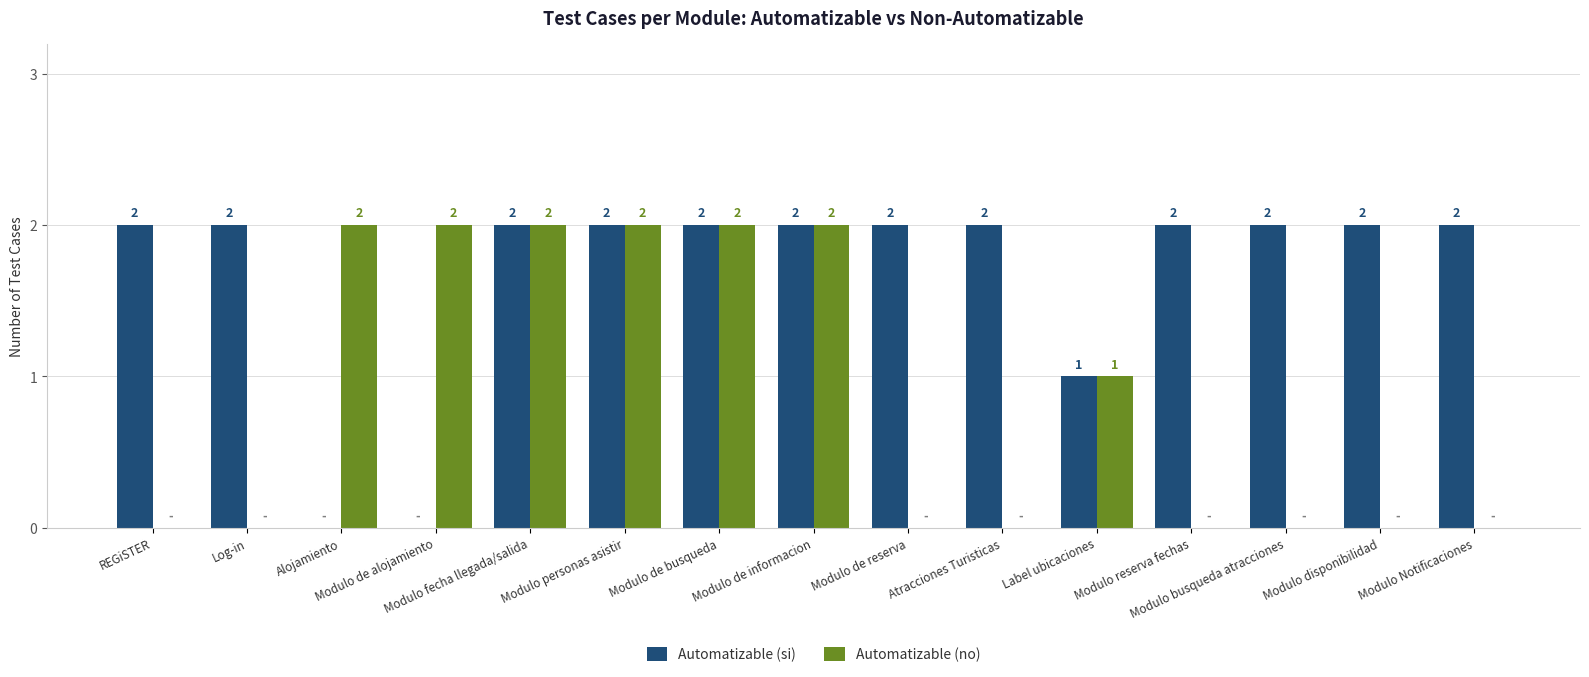

The value of Automatizable (no) at Modulo Notificaciones is -1. True or false?

False